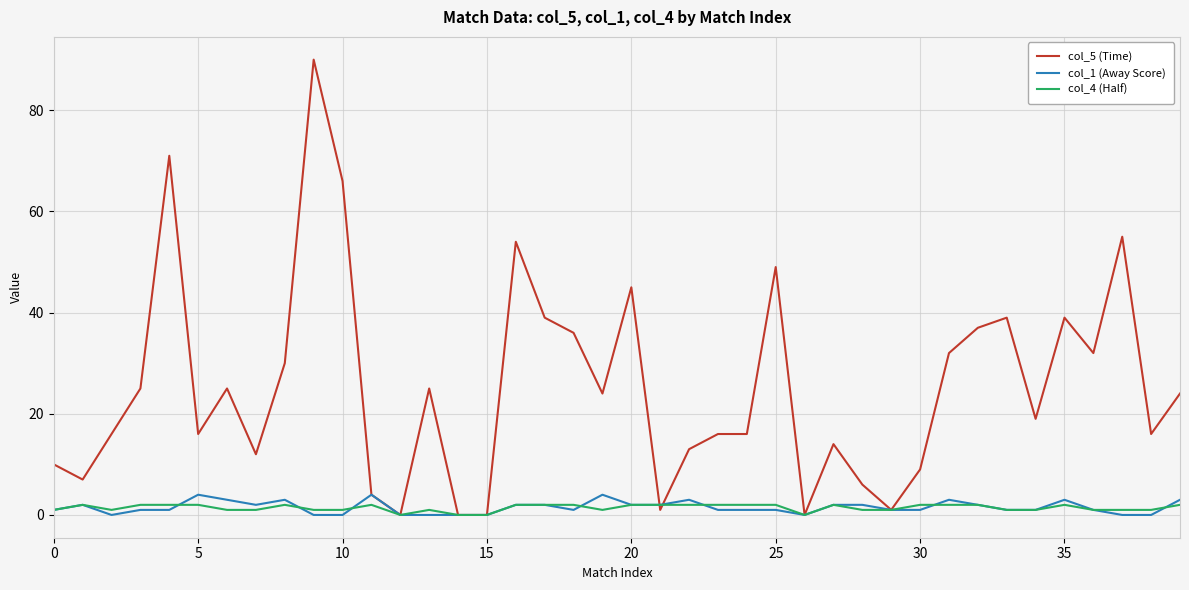

Which series has the largest total across all categories?

col_5 (Time)